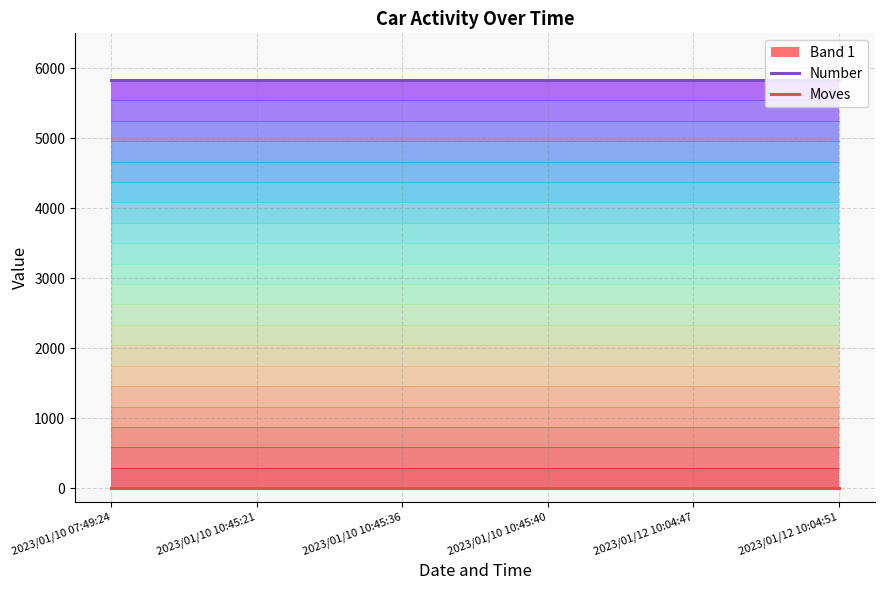

What is the sum of all Number values?

35016